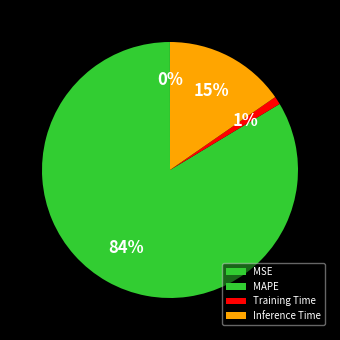

Which slice is the largest?

MAPE